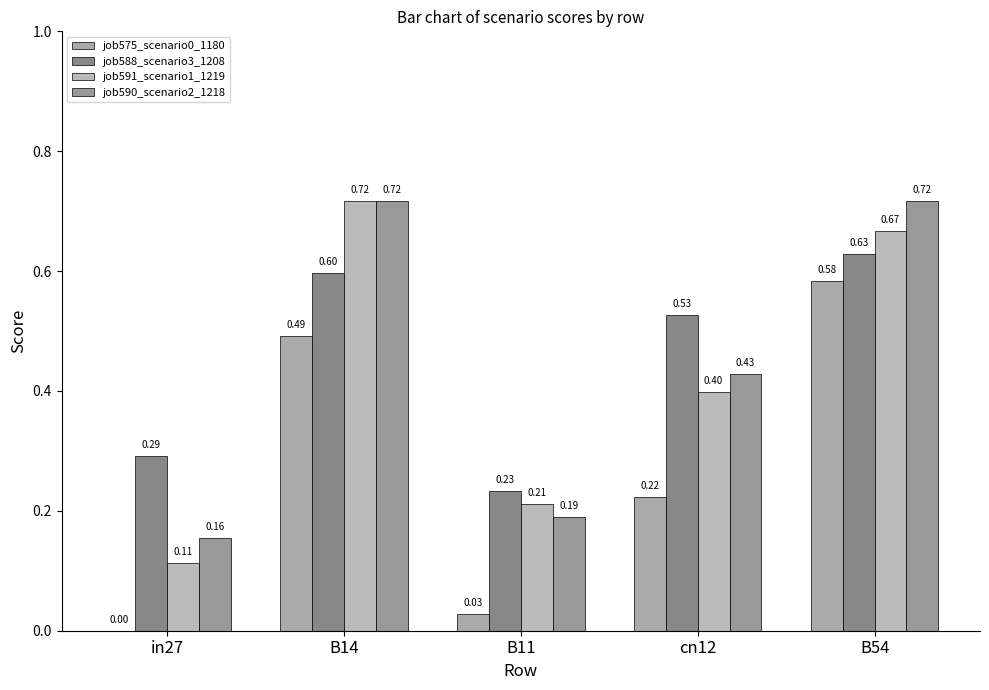

What is the value of the job591_scenario1_1219 bar at the 5th from the left?

0.7